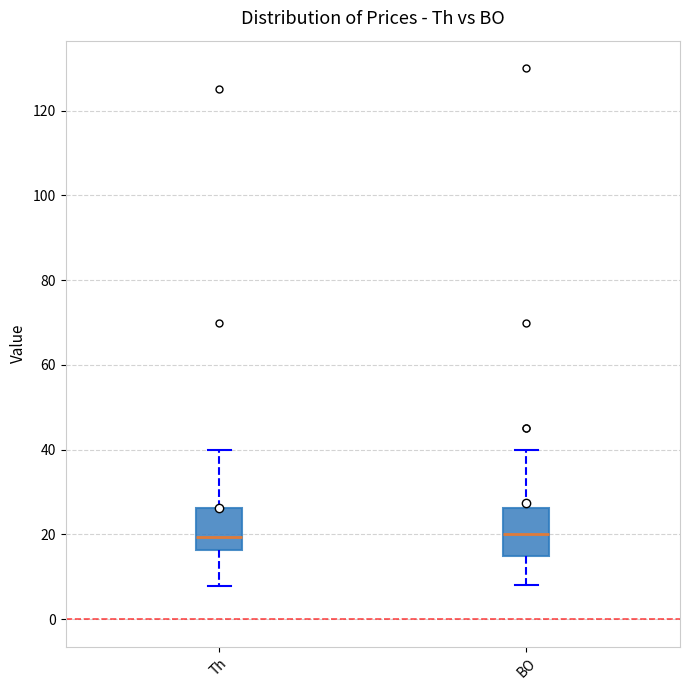

Reading left to right, read every box against the y-axis: the position of its median line, the range the box covers, and the ends of its whiskers. The values are not printed on the chart, so give them approximately, as read against the axis.

Th: median 20, box 16 to 26, whiskers 8 to 40
BO: median 20, box 14 to 26, whiskers 8 to 40